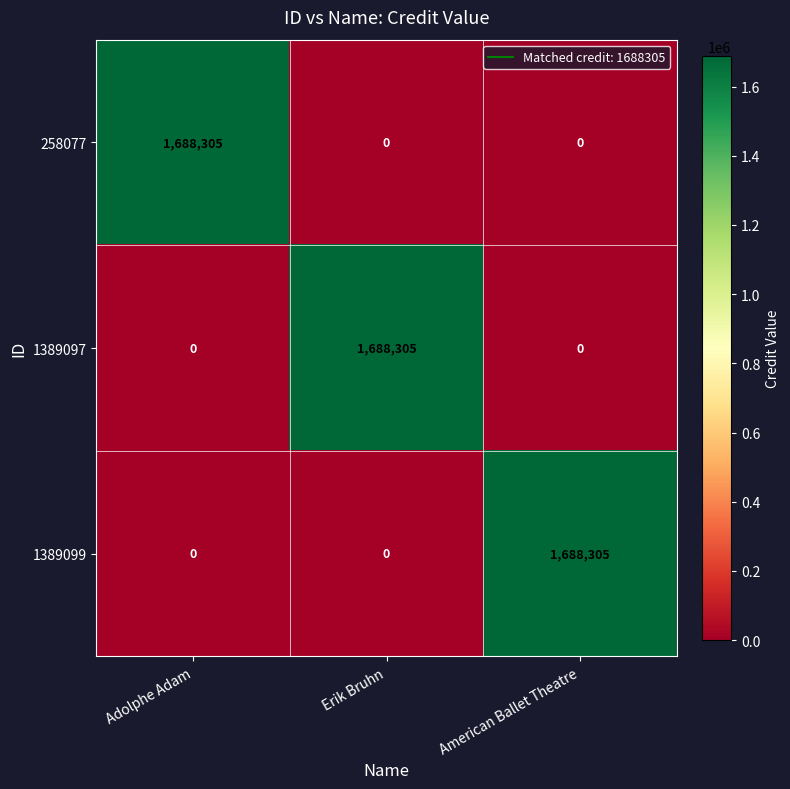

What is the maximum value shown in the chart?

1688305